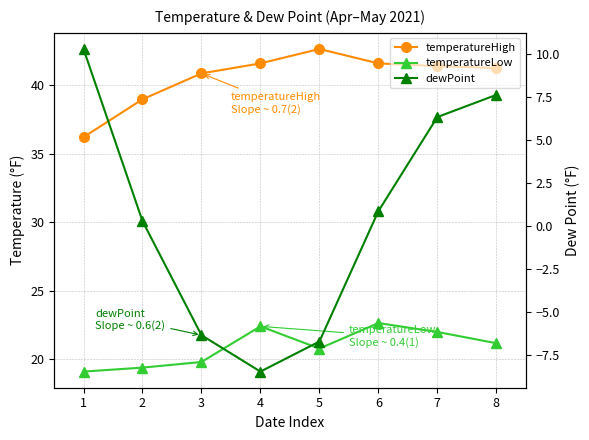

What is the value of the dewPoint point at the 4th from the left?

-8.5